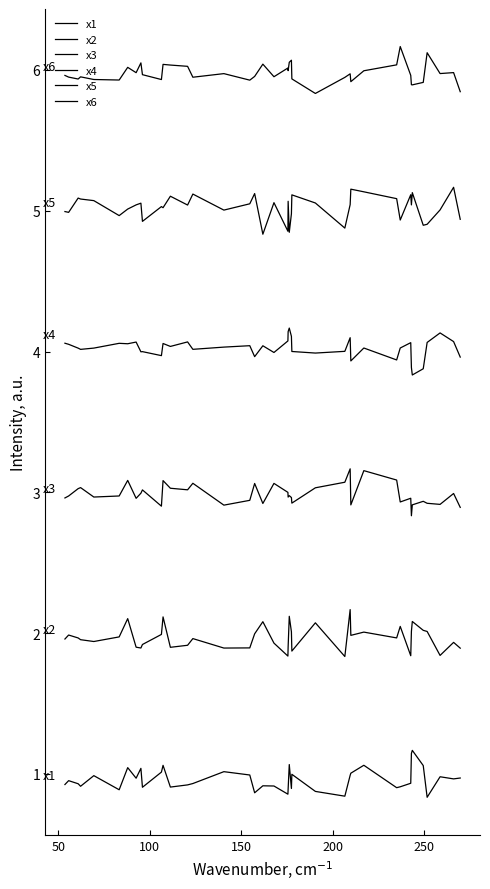

Does the chart have visible grid lines?

No